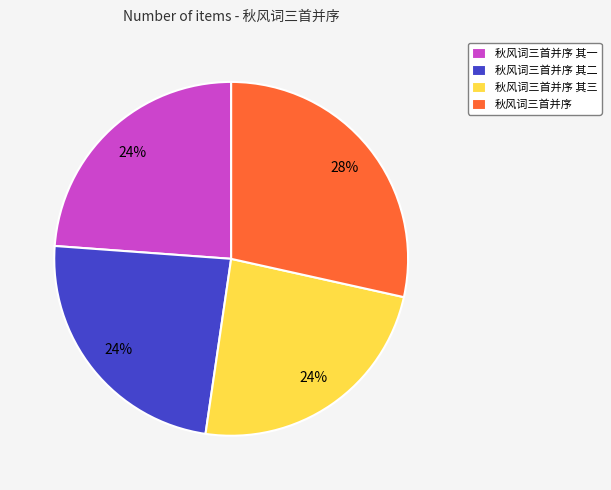

Which category has the biggest portion of the pie?

秋风词三首并序